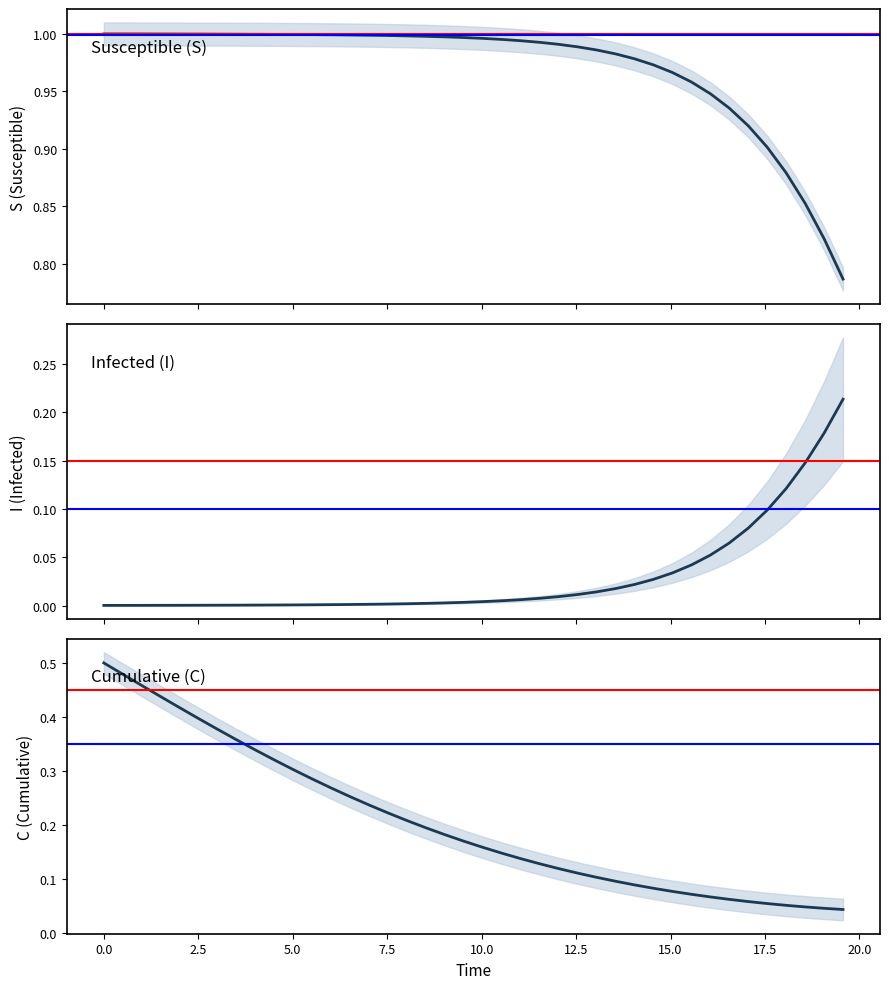

Count the number of data series in this chart.

3